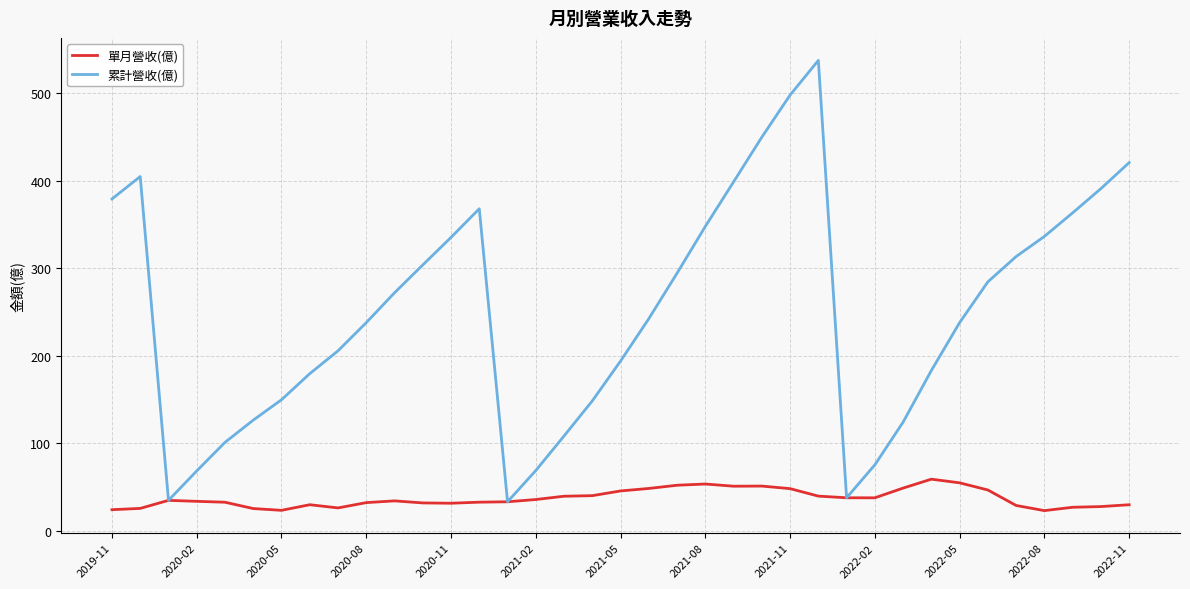

Rank the series by their maximum value, from lowest to highest.

單月營收(億), 累計營收(億)